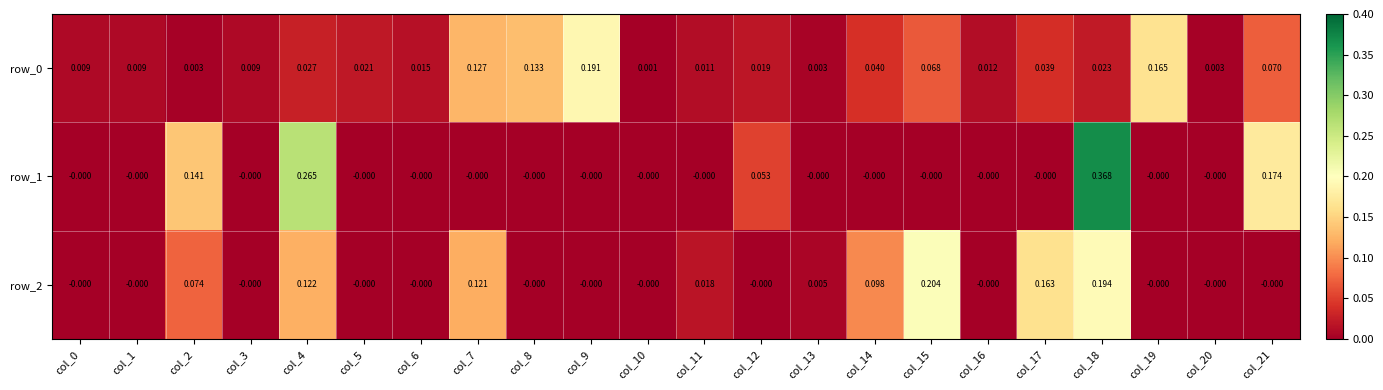

Is the value of row_1 at col_14 greater than the value of row_0 at col_14?

No